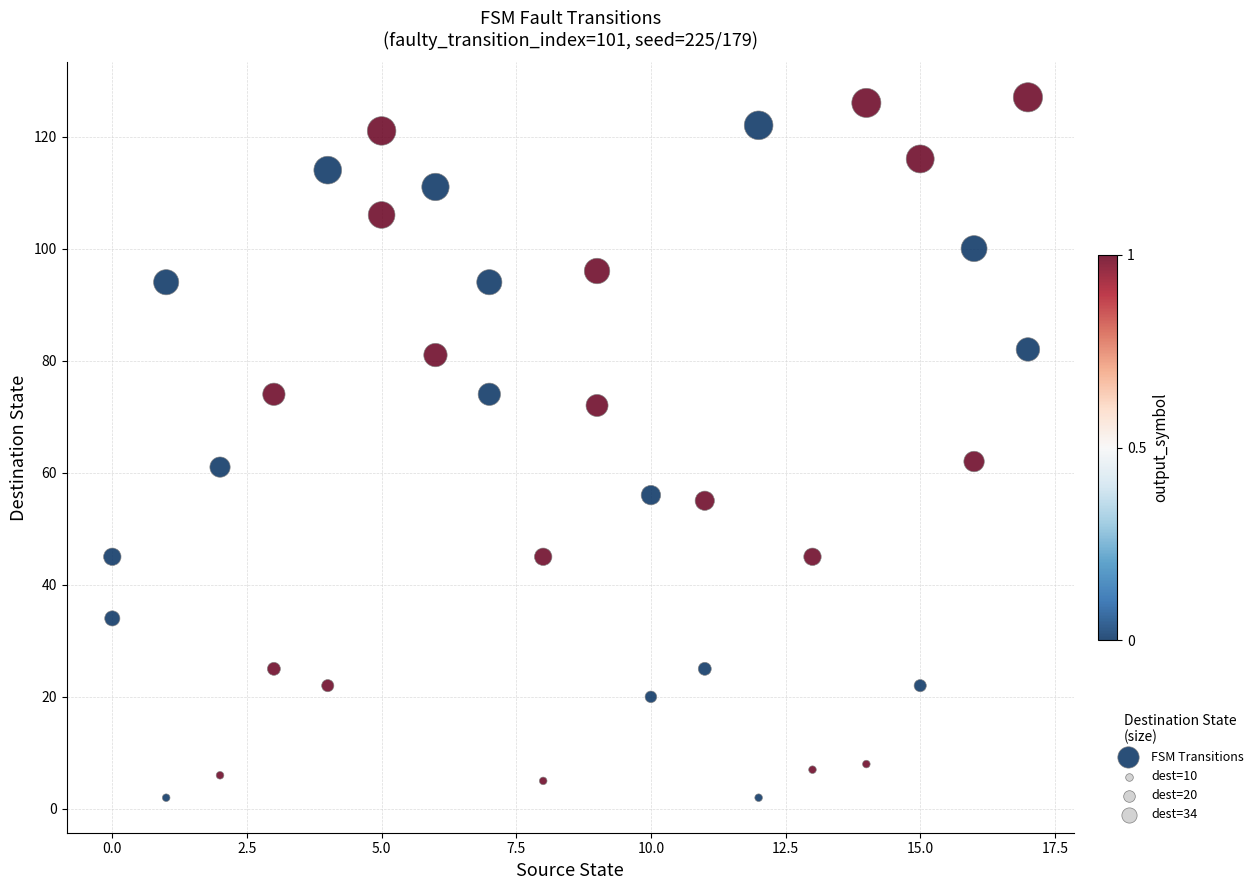

What is the range of Y values (max minus min)?

125